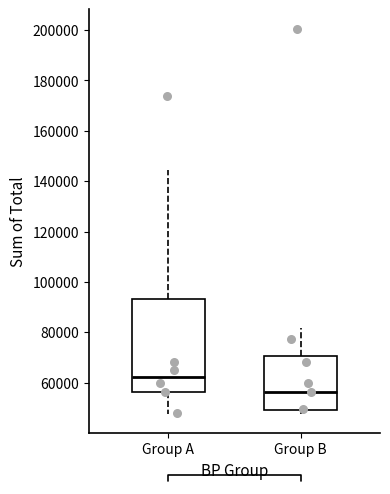

Comparing the boxes themselves (not the whiskers), which one is the tallest?

Group A